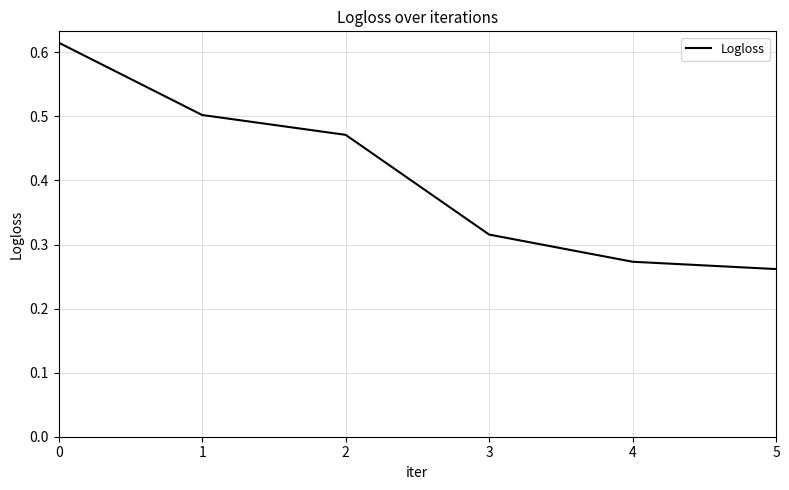

The value at 5 is 0.4. True or false?

False